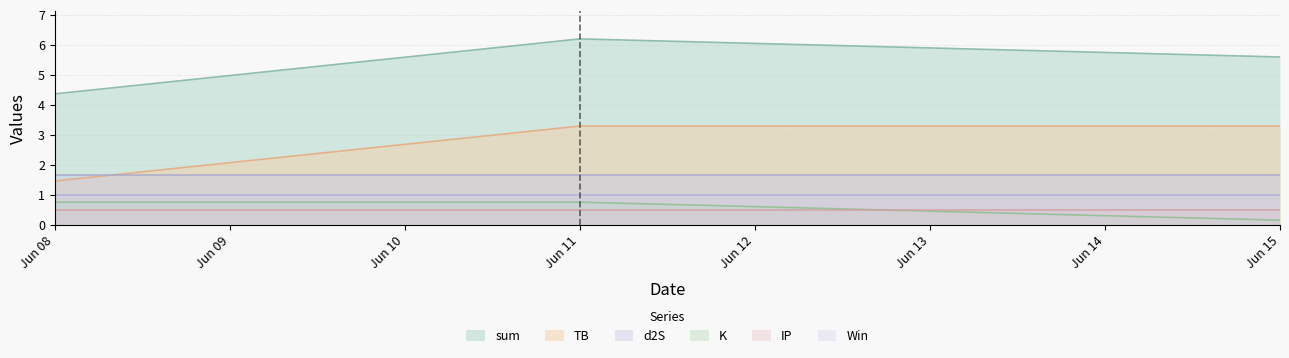

What is the difference between the highest and lowest values at Jun 11?

5.7